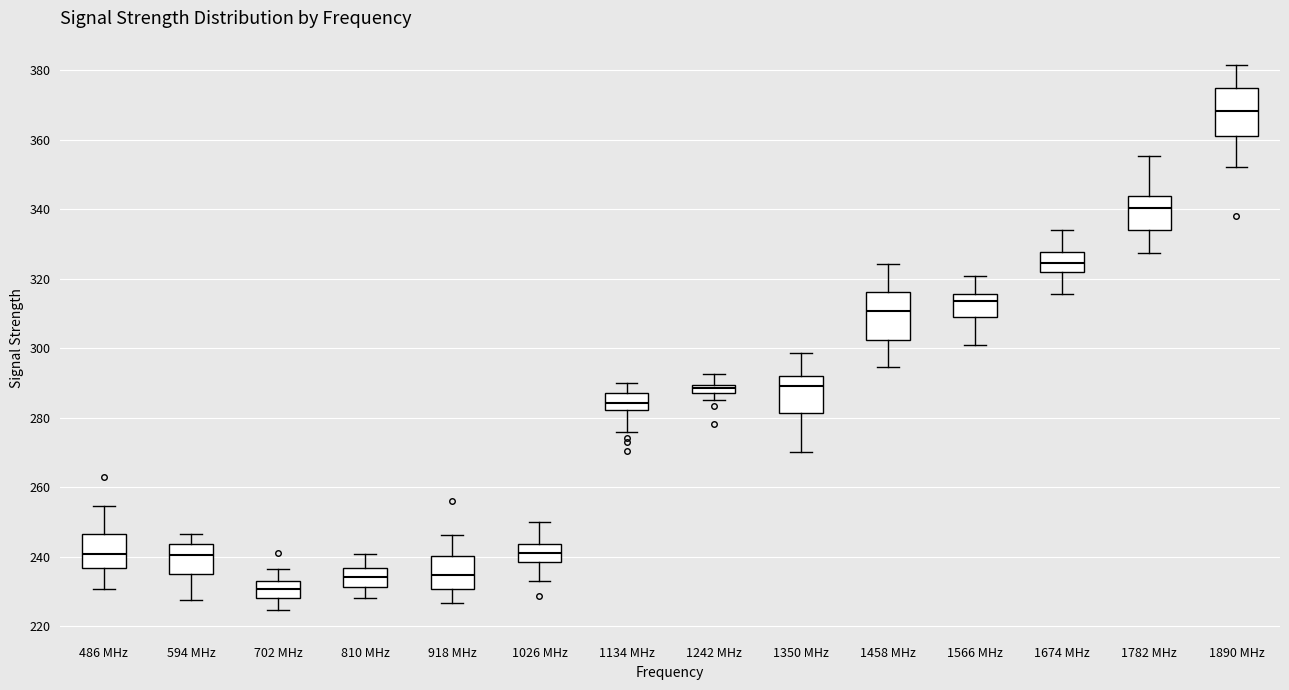

Which box has the highest median line?

1890 MHz